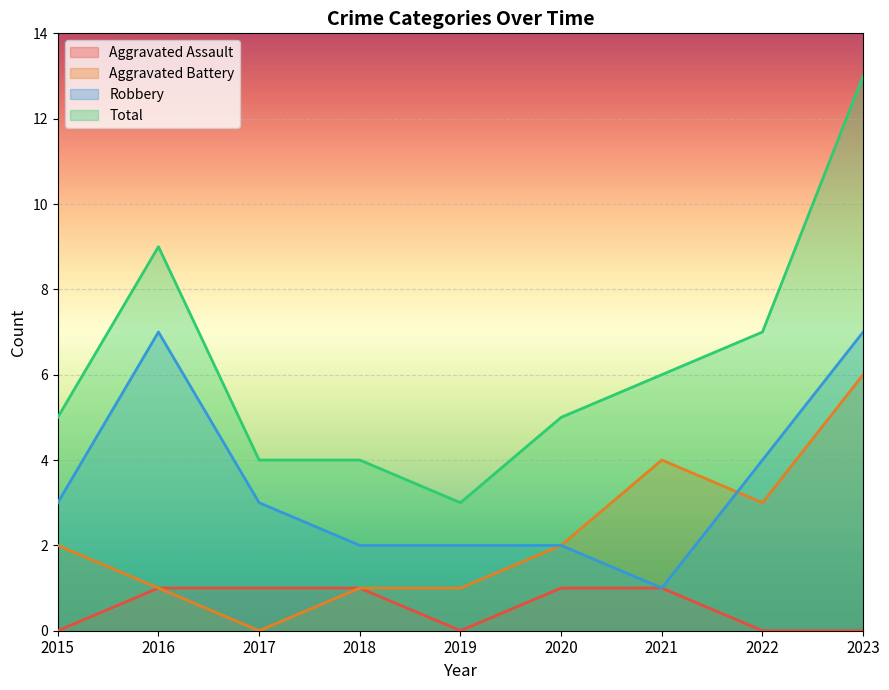

How many Total values are between 4 and 7?

6